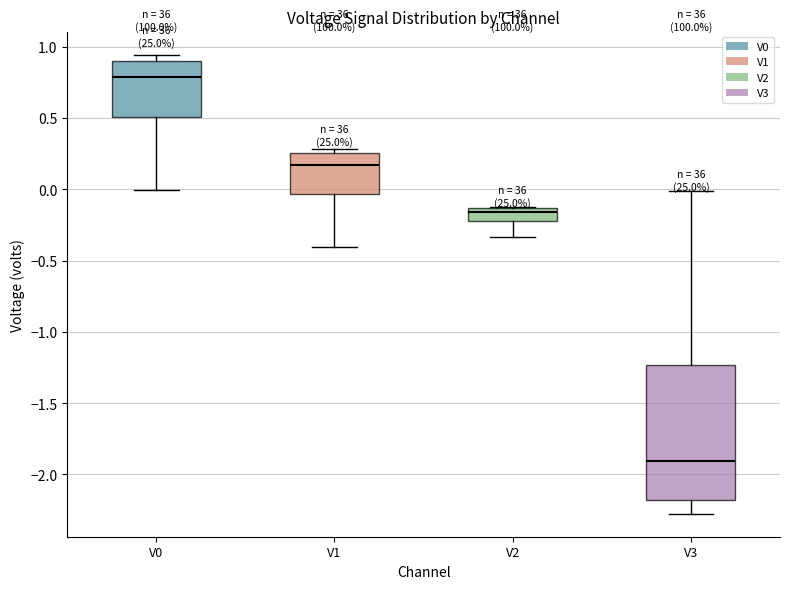

Which box has the highest median line?

V0